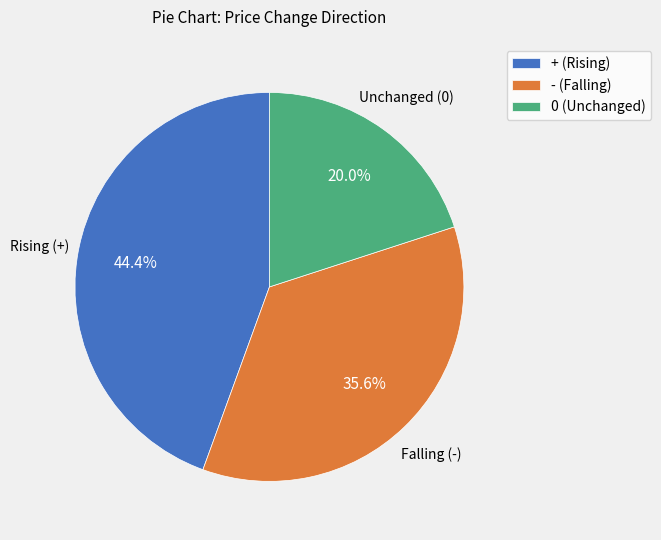

Rank the categories by value from lowest to highest.

0 (Unchanged), - (Falling), + (Rising)